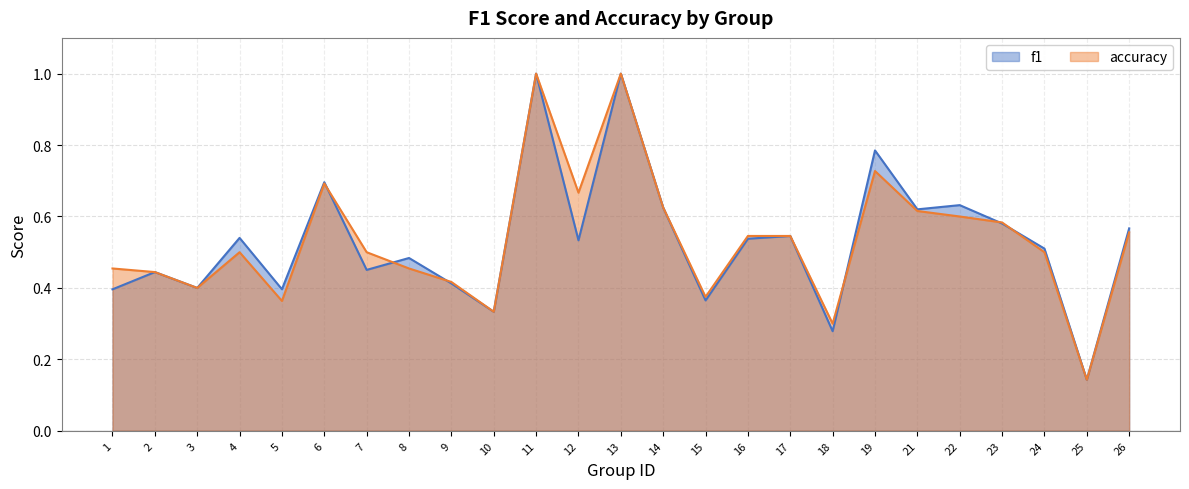

At 5, list the series in order from smallest to largest.

accuracy, f1